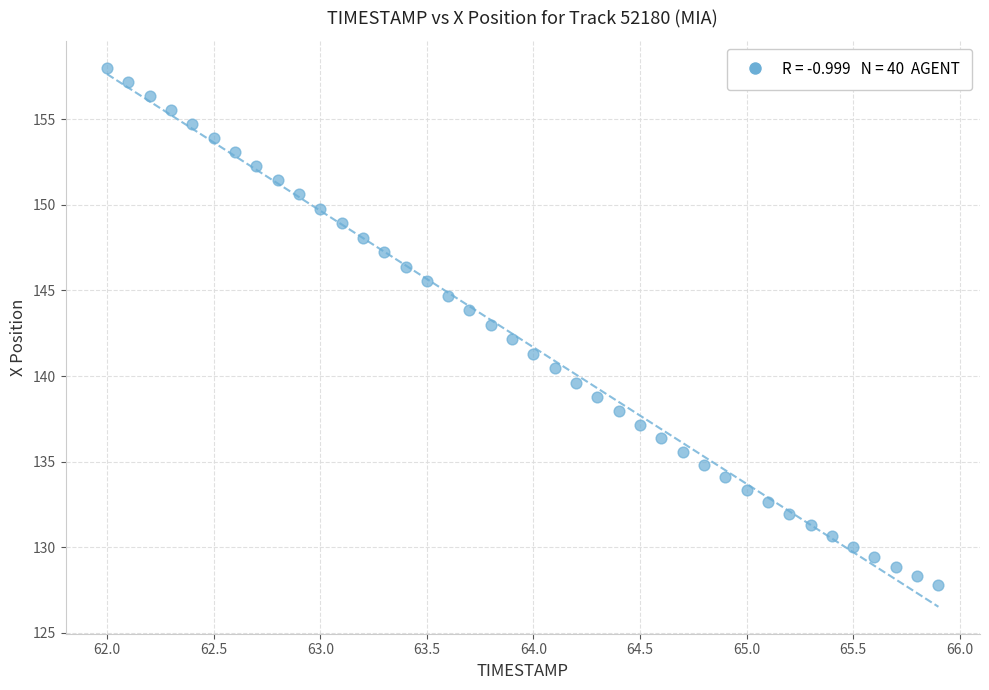

What is the range of Y values (max minus min)?

30.2